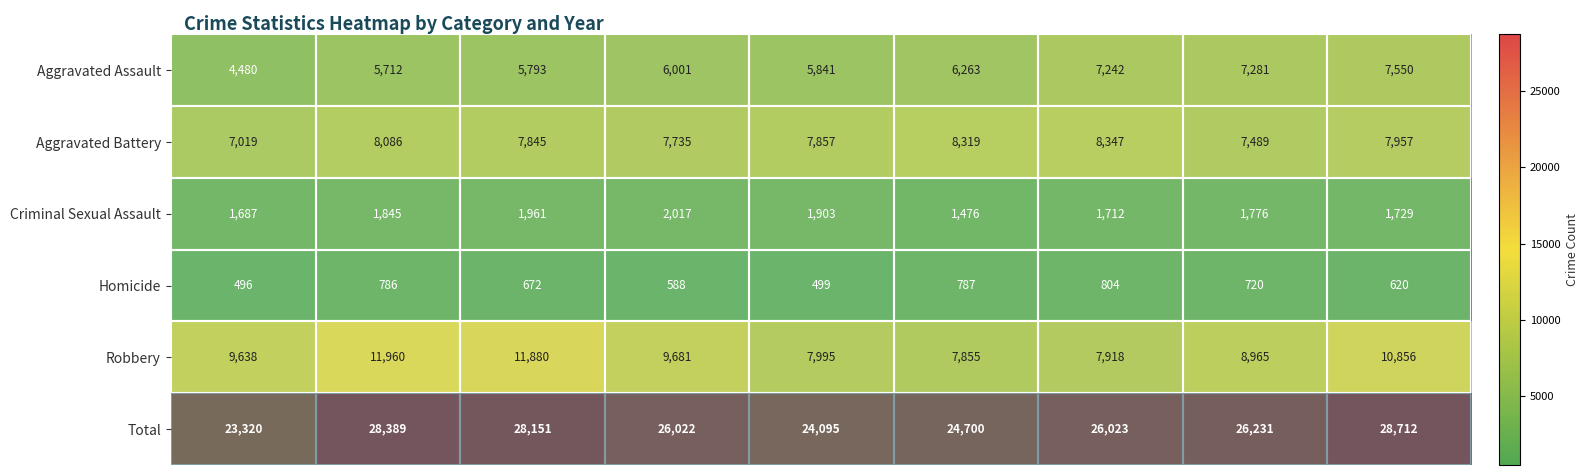

What is the total value across all series at 2019?

48190